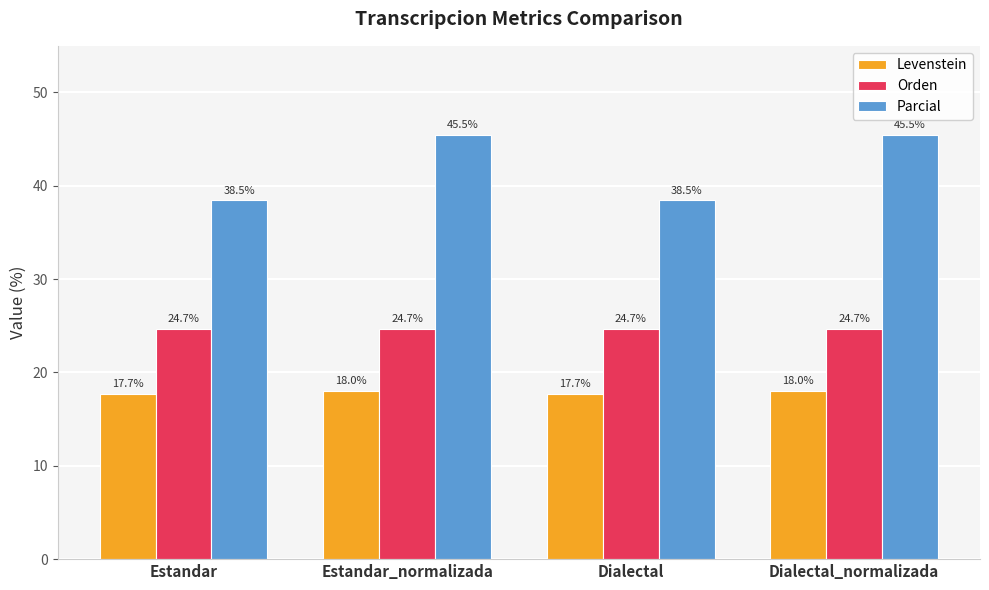

The Parcial series shows 38.5 at Estandar. True or false?

True